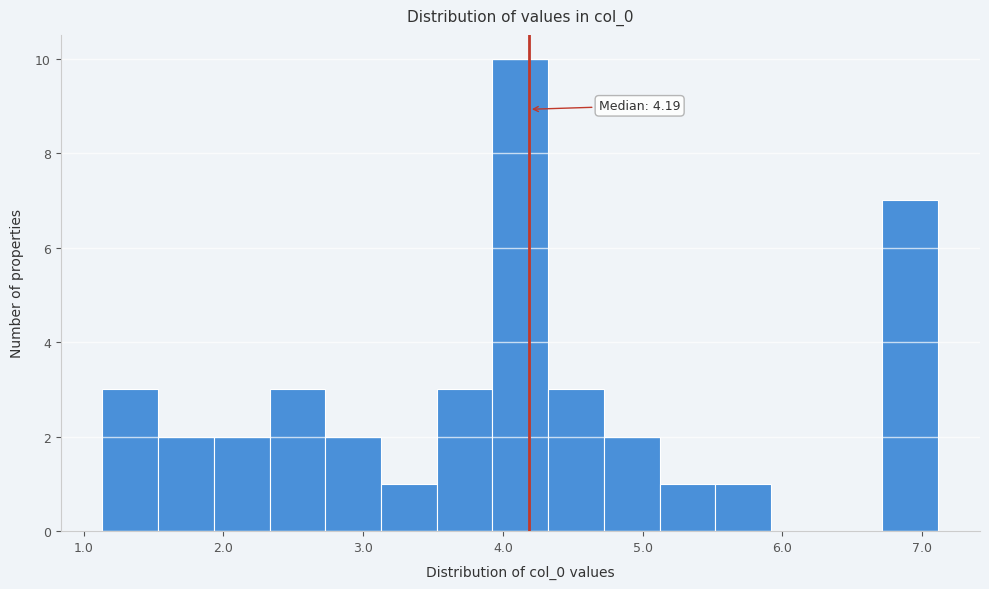

Around what value on the x-axis is the tallest bar? Give the approximate position of its centre, as read against the axis.

4.1